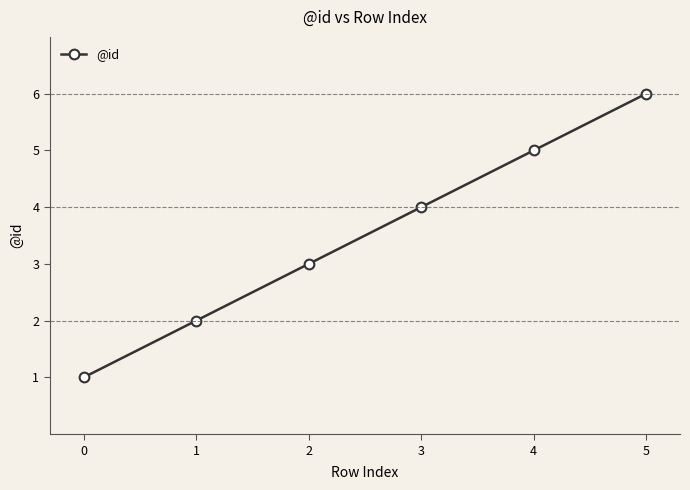

What is the smallest value displayed?

1